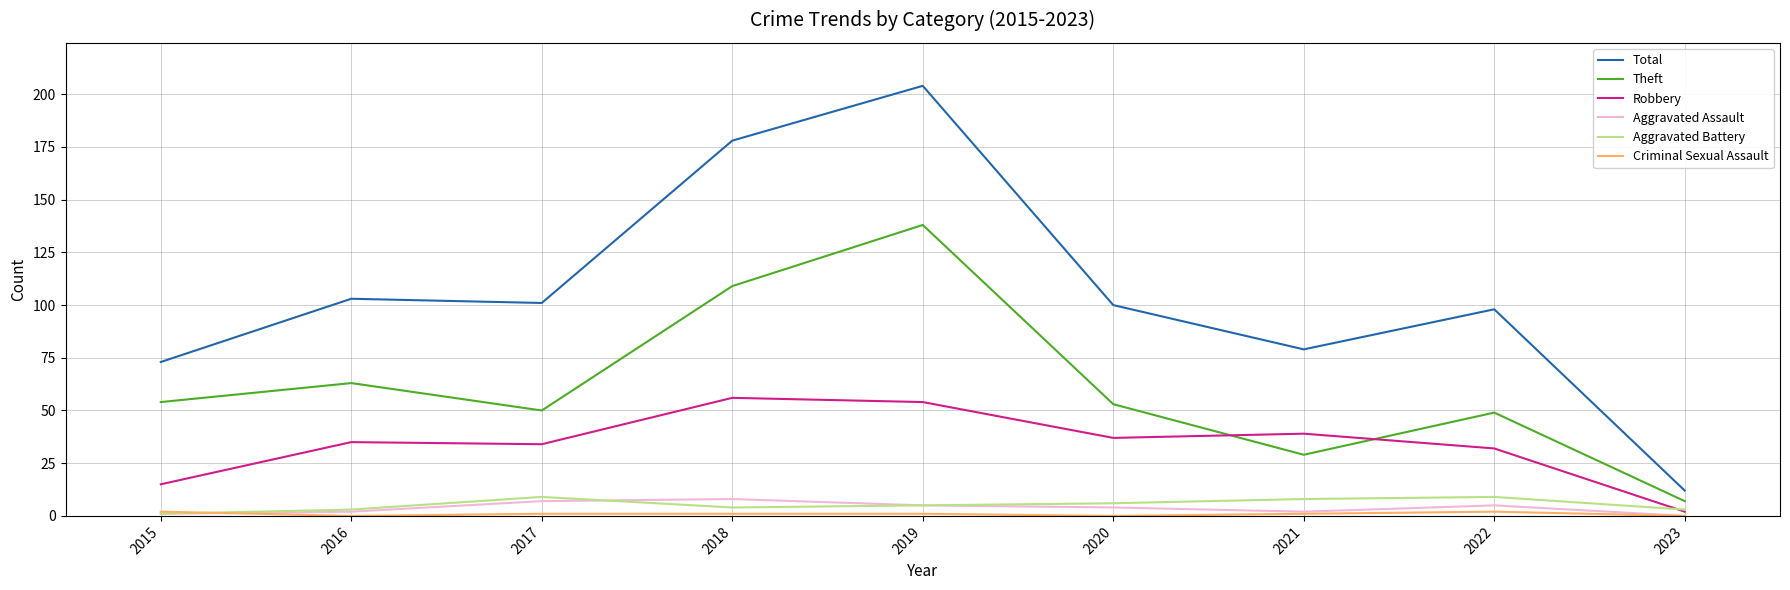

True or false: Theft and Total cross at least once.

False